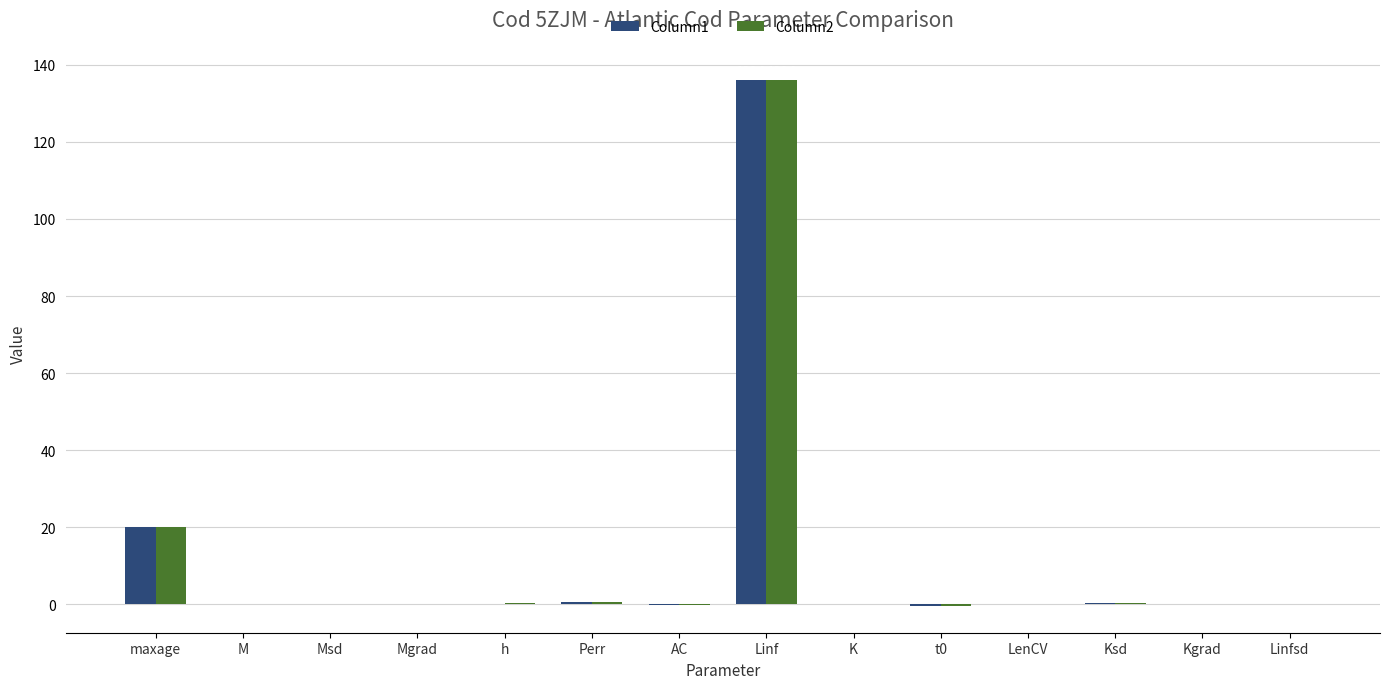

Are the bars horizontal?

No